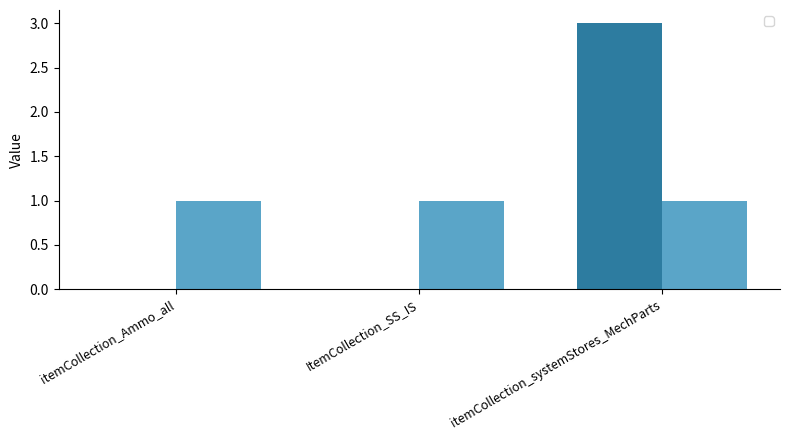

What value does the data have at itemCollection_systemStores_MechParts?

3